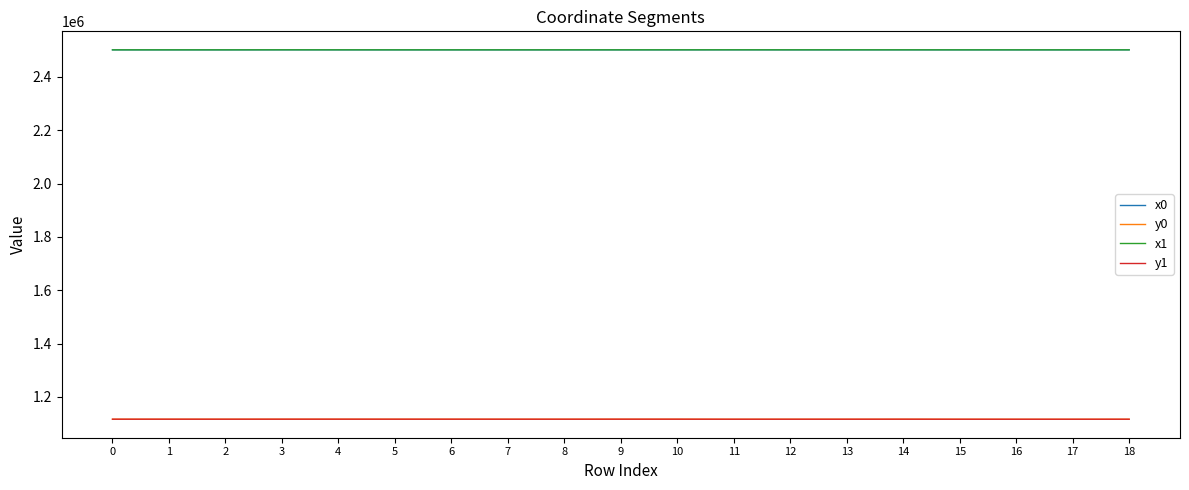

What is the maximum value for y1?

1116859.9